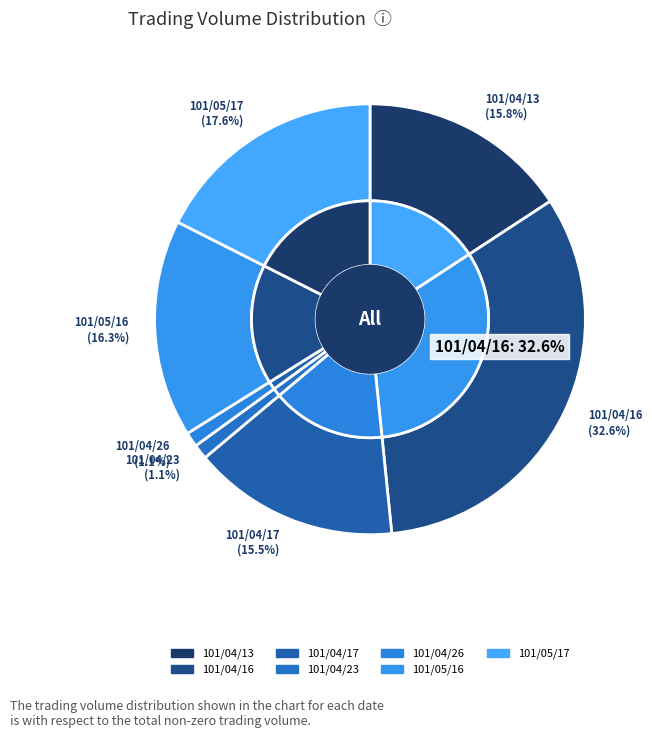

Is there any slice that represents more than half of the pie?

No